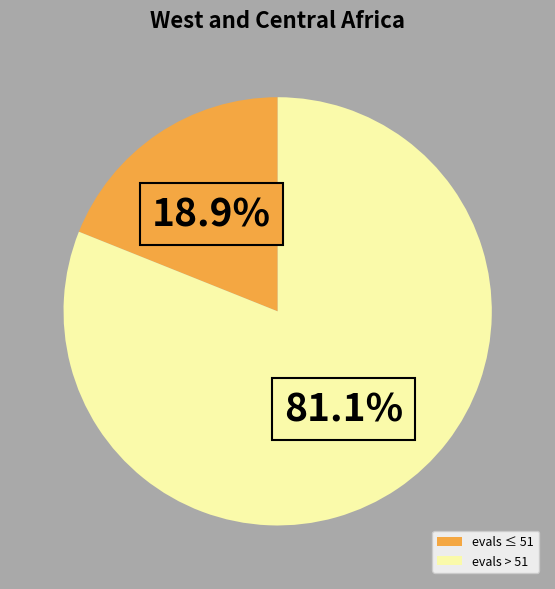

What is the largest slice in the pie chart?

evals > 51